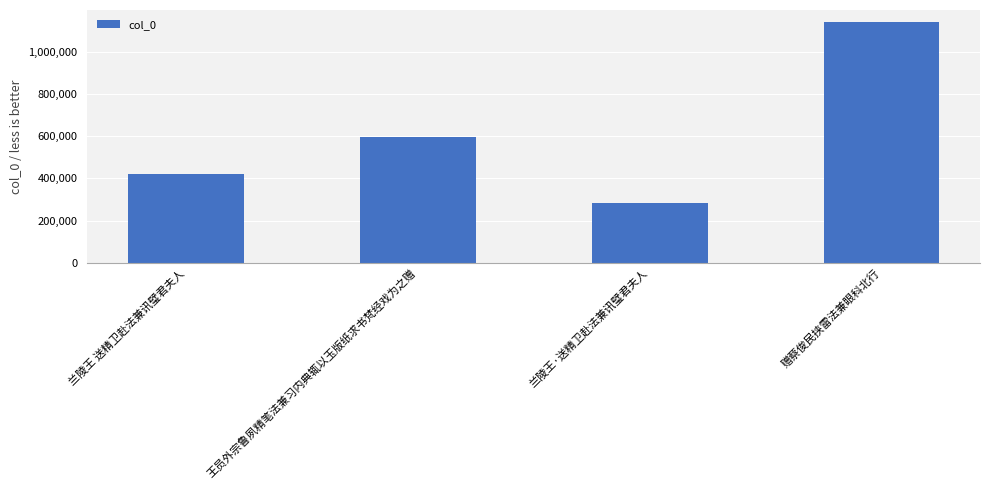

List the labels in order of value, smallest first.

兰陵王·送精卫赴法兼讯璧君夫人, 兰陵王 送精卫赴法兼讯璧君夫人, 王员外宗鲁夙精笔法兼习内典辄以玉版纸求书梵经戏为之赠, 赠蔡俊民挟雷法兼眼科北行